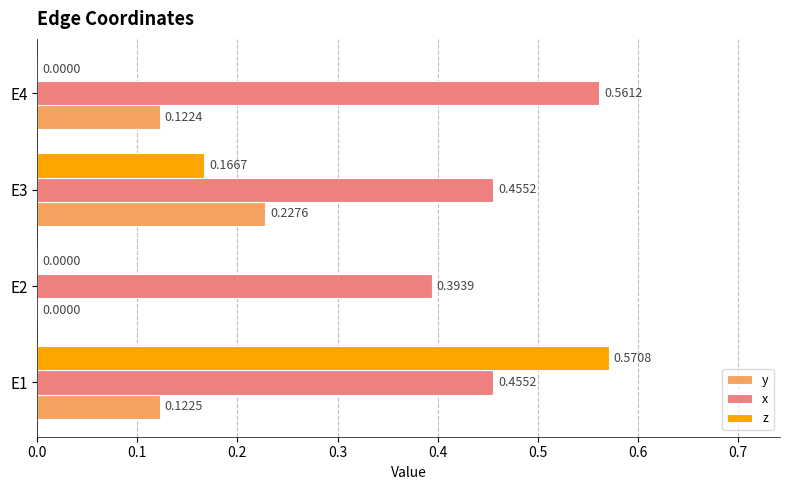

Which series changed the most between E2 and E4?

x